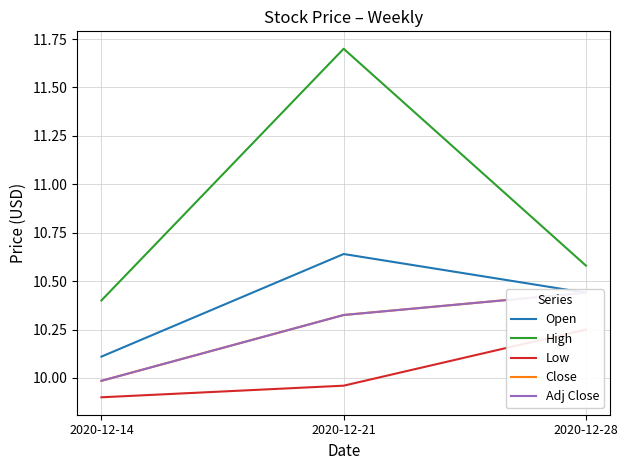

How many High values are between 10 and 11?

2